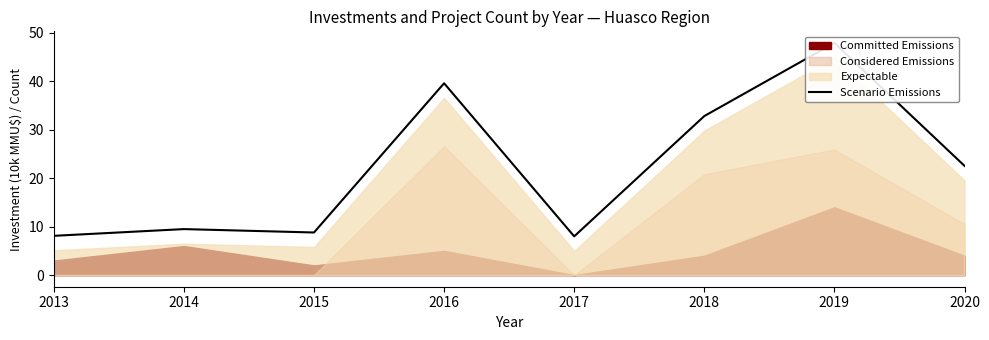

Is it true that the value at 2014 is 9.5?

True